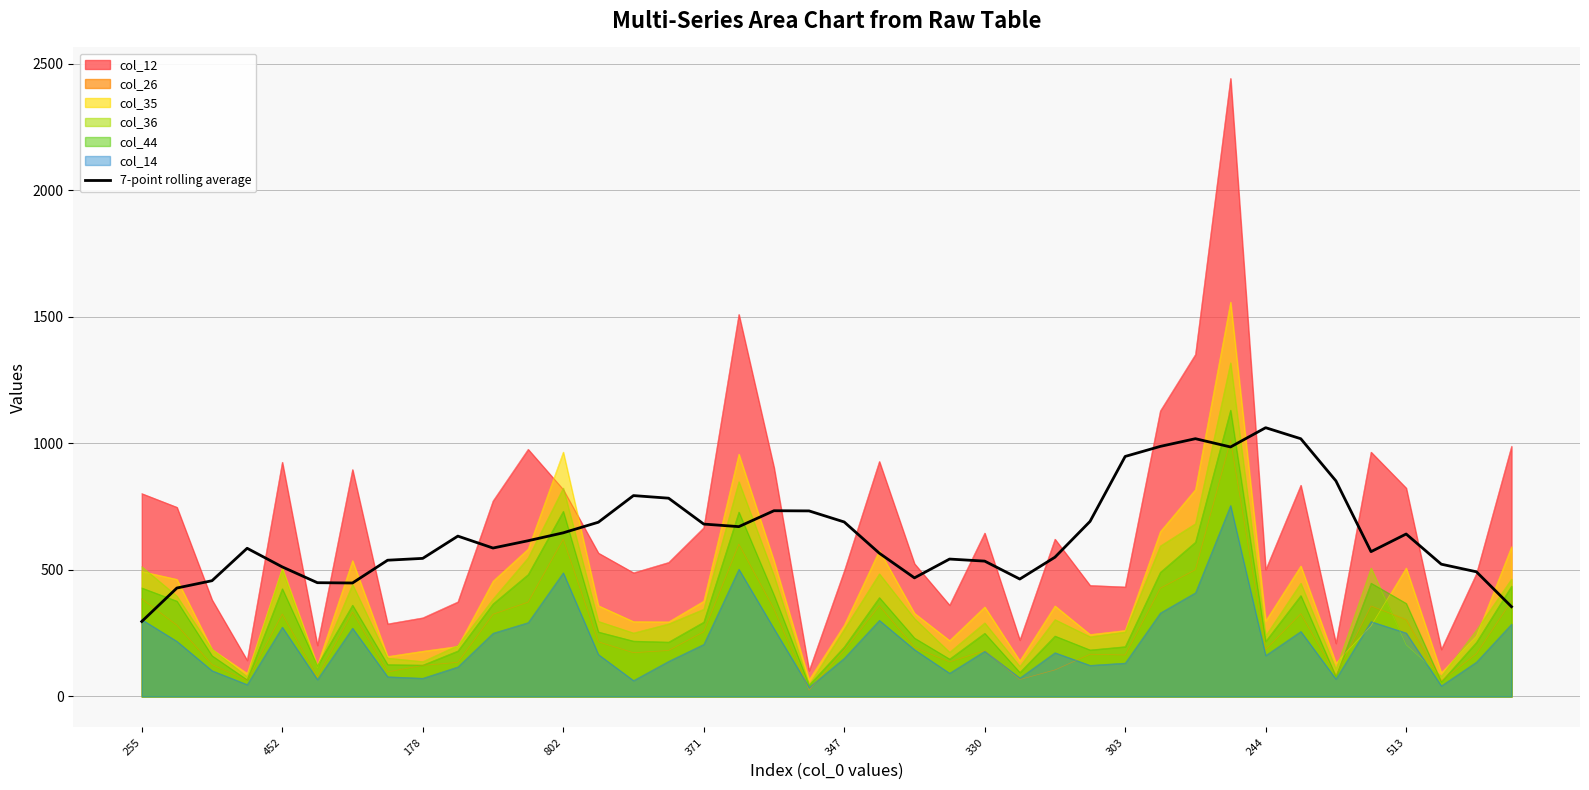

True or false: 7-point rolling average and col_44 cross at least once.

True